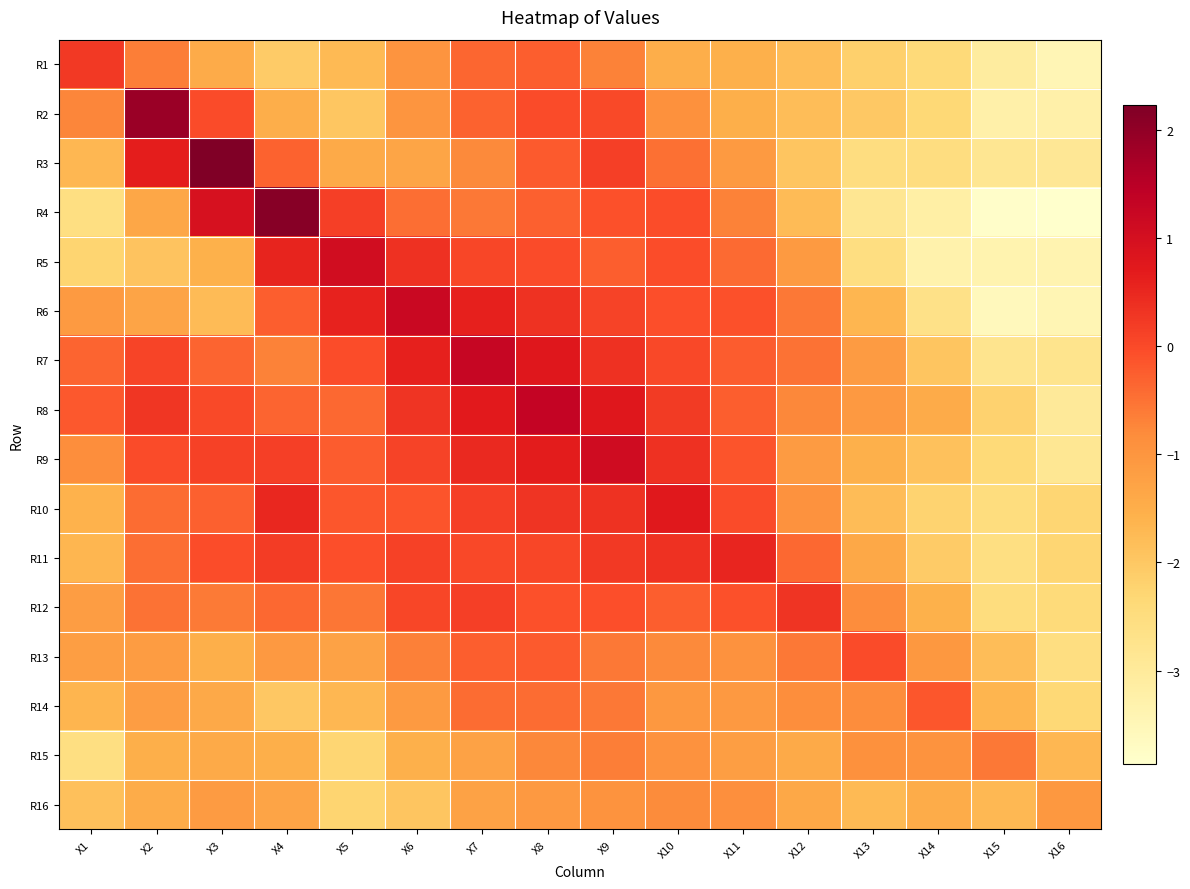

Reading right to left, extract all data points from this chart.

R1: X16=-3.5	X15=-3.1	X14=-2.4	X13=-2.2	X12=-1.8	X11=-1.5	X10=-1.5	X9=-0.7	X8=-0.2	X7=-0.3	X6=-1.0	X5=-1.7	X4=-2.1	X3=-1.5	X2=-0.6	X1=0.2
R2: X16=-3.3	X15=-3.3	X14=-2.4	X13=-2.0	X12=-1.8	X11=-1.5	X10=-0.9	X9=0.0	X8=-0.0	X7=-0.3	X6=-1.0	X5=-2.0	X4=-1.5	X3=-0.0	X2=1.9	X1=-0.7
R3: X16=-2.9	X15=-2.9	X14=-2.5	X13=-2.5	X12=-1.9	X11=-1.1	X10=-0.5	X9=0.1	X8=-0.2	X7=-0.8	X6=-1.3	X5=-1.4	X4=-0.3	X3=2.2	X2=0.7	X1=-1.7
R4: X16=-3.9	X15=-3.8	X14=-3.2	X13=-2.8	X12=-1.8	X11=-0.7	X10=-0.0	X9=-0.1	X8=-0.3	X7=-0.6	X6=-0.5	X5=0.1	X4=2.1	X3=1.0	X2=-1.3	X1=-2.6
R5: X16=-3.4	X15=-3.4	X14=-3.3	X13=-2.5	X12=-1.1	X11=-0.4	X10=-0.0	X9=-0.2	X8=-0.0	X7=0.1	X6=0.4	X5=1.1	X4=0.6	X3=-1.6	X2=-1.9	X1=-2.3
R6: X16=-3.5	X15=-3.6	X14=-2.7	X13=-1.7	X12=-0.6	X11=-0.1	X10=-0.1	X9=0.1	X8=0.3	X7=0.6	X6=1.2	X5=0.6	X4=-0.3	X3=-1.7	X2=-1.3	X1=-1.1
R7: X16=-2.8	X15=-2.8	X14=-1.9	X13=-1.1	X12=-0.5	X11=-0.2	X10=0.0	X9=0.4	X8=0.8	X7=1.3	X6=0.6	X5=-0.0	X4=-0.7	X3=-0.3	X2=0.1	X1=-0.3
R8: X16=-3.0	X15=-2.2	X14=-1.5	X13=-1.1	X12=-0.8	X11=-0.3	X10=0.2	X9=0.8	X8=1.3	X7=0.7	X6=0.3	X5=-0.4	X4=-0.3	X3=-0.0	X2=0.3	X1=-0.2
R9: X16=-2.9	X15=-2.4	X14=-1.9	X13=-1.5	X12=-1.1	X11=-0.1	X10=0.4	X9=1.1	X8=0.7	X7=0.5	X6=0.1	X5=-0.2	X4=0.1	X3=0.1	X2=-0.0	X1=-0.9
R10: X16=-2.3	X15=-2.5	X14=-2.2	X13=-1.8	X12=-0.9	X11=-0.0	X10=0.7	X9=0.3	X8=0.3	X7=0.1	X6=-0.1	X5=-0.2	X4=0.5	X3=-0.3	X2=-0.4	X1=-1.6
R11: X16=-2.3	X15=-2.6	X14=-2.1	X13=-1.4	X12=-0.4	X11=0.5	X10=0.4	X9=0.2	X8=0.0	X7=0.0	X6=0.1	X5=-0.1	X4=0.2	X3=-0.0	X2=-0.4	X1=-1.7
R12: X16=-2.4	X15=-2.5	X14=-1.6	X13=-0.8	X12=0.3	X11=-0.1	X10=-0.3	X9=-0.1	X8=-0.1	X7=0.2	X6=0.0	X5=-0.5	X4=-0.4	X3=-0.6	X2=-0.5	X1=-1.2
R13: X16=-2.5	X15=-1.8	X14=-1.1	X13=-0.0	X12=-0.6	X11=-0.9	X10=-0.8	X9=-0.6	X8=-0.2	X7=-0.3	X6=-0.7	X5=-1.3	X4=-1.1	X3=-1.5	X2=-1.1	X1=-1.2
R14: X16=-2.4	X15=-1.6	X14=-0.2	X13=-0.8	X12=-0.9	X11=-1.1	X10=-1.0	X9=-0.6	X8=-0.4	X7=-0.4	X6=-1.1	X5=-1.7	X4=-2.0	X3=-1.4	X2=-1.2	X1=-1.6
R15: X16=-1.7	X15=-0.6	X14=-0.9	X13=-0.9	X12=-1.4	X11=-1.2	X10=-0.9	X9=-0.6	X8=-0.7	X7=-1.3	X6=-1.5	X5=-2.3	X4=-1.5	X3=-1.4	X2=-1.5	X1=-2.6
R16: X16=-1.0	X15=-1.7	X14=-1.5	X13=-1.7	X12=-1.4	X11=-0.9	X10=-0.8	X9=-0.9	X8=-1.1	X7=-1.3	X6=-1.9	X5=-2.3	X4=-1.3	X3=-1.1	X2=-1.5	X1=-1.8